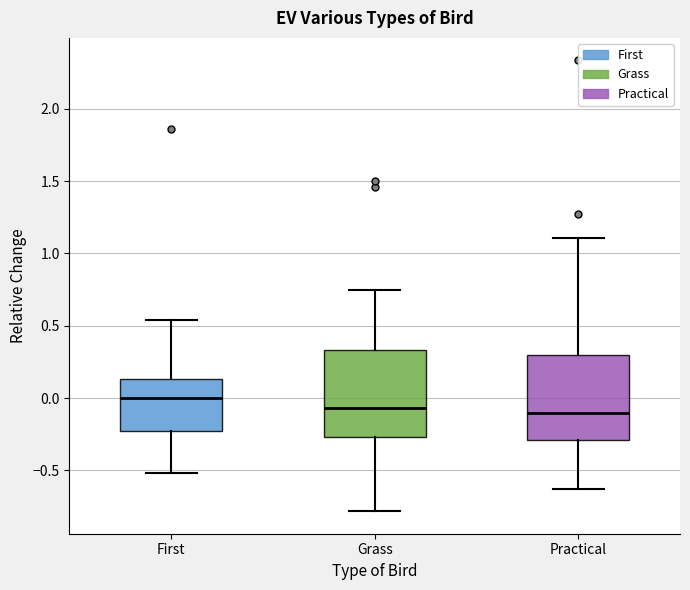

Where is the lower edge of the box for Practical on the y-axis? The values are not printed on the chart, so give them approximately, as read against the axis.

-0.30